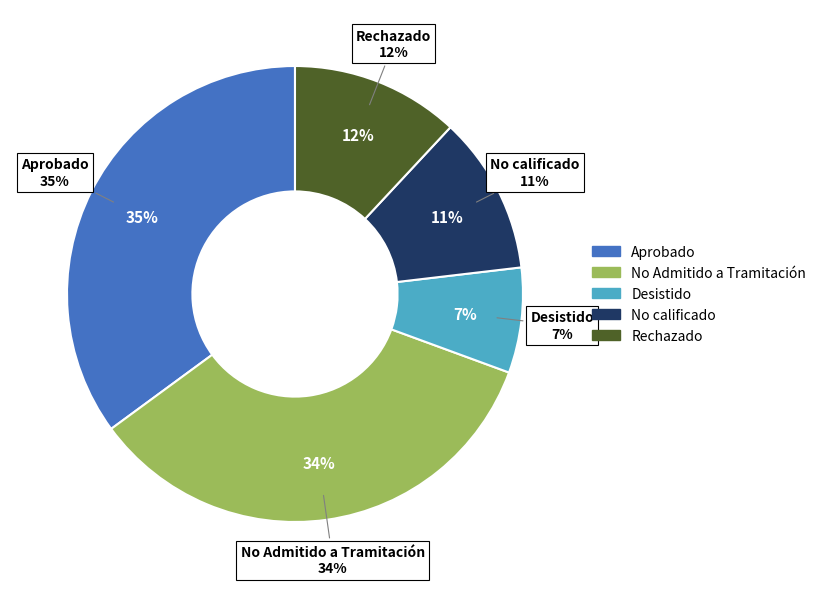

Which category has the biggest portion of the pie?

Aprobado